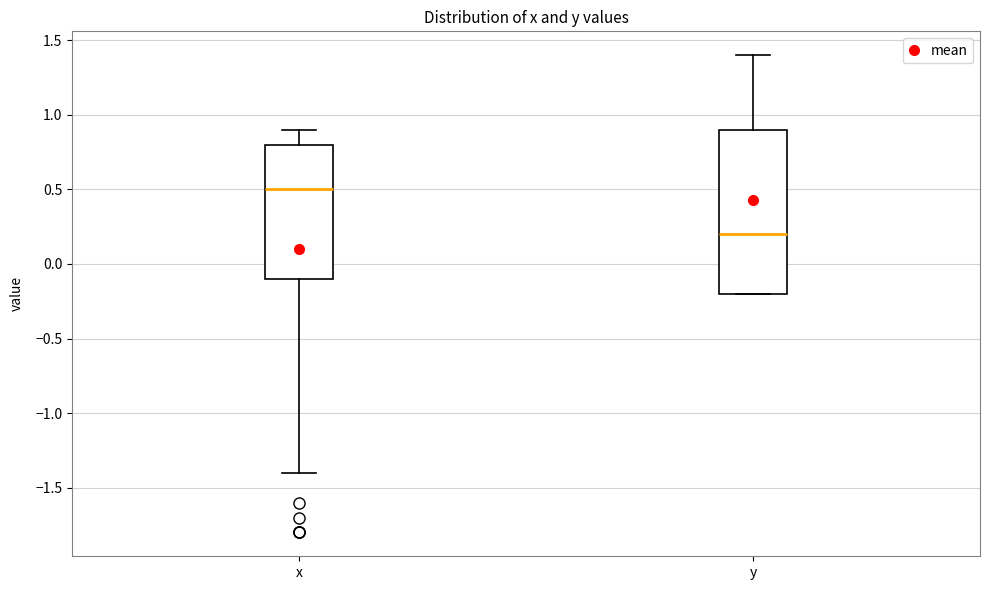

Reading left to right, transcribe this box plot: for each box, give where its median line is, the range the box spans, and where its two whiskers end, as read against the y-axis. The values are not printed on the chart, so give them approximately, as read against the axis.

x: median 0.5, box -0.1 to 0.8, whiskers -1.4 to 0.9
y: median 0.2, box -0.2 to 0.9, whiskers -0.2 to 1.4